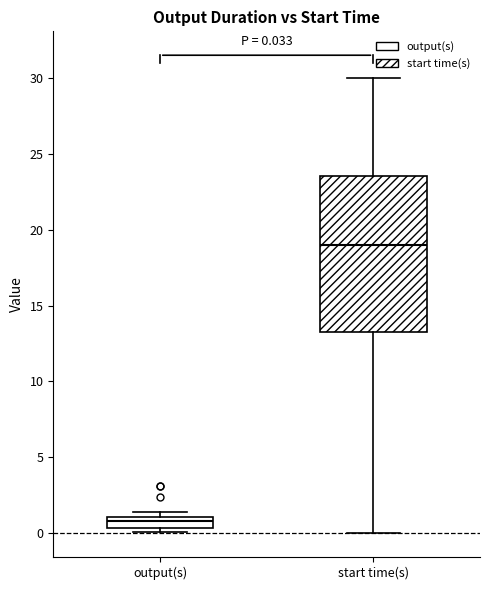

Comparing the boxes themselves (not the whiskers), which one is the tallest?

start time(s)